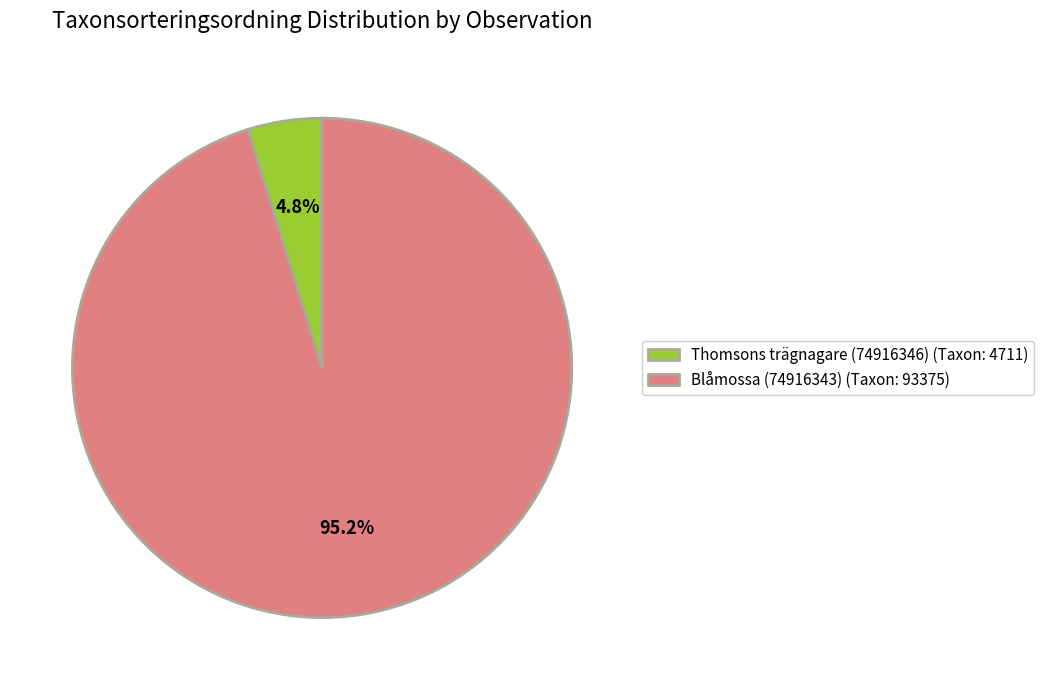

Which category has the biggest portion of the pie?

Blåmossa (74916343)